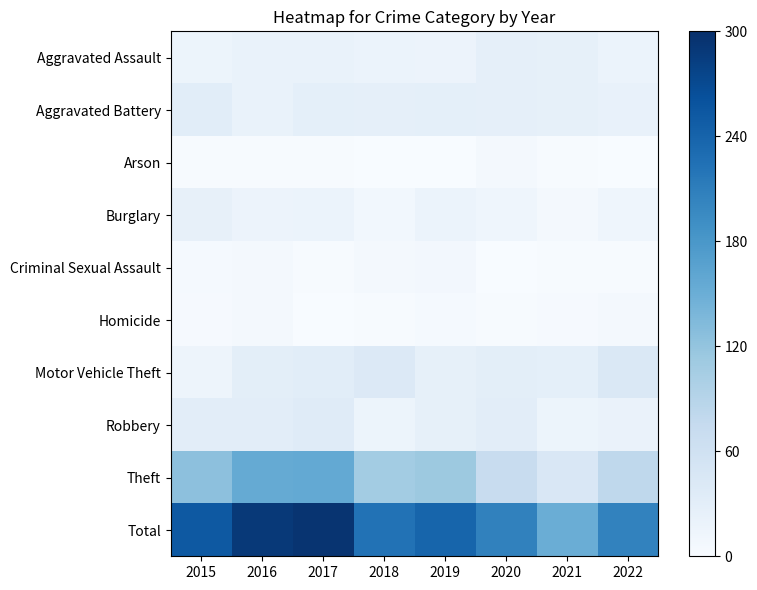

Which has a higher value, 2019 or 2016?

2016